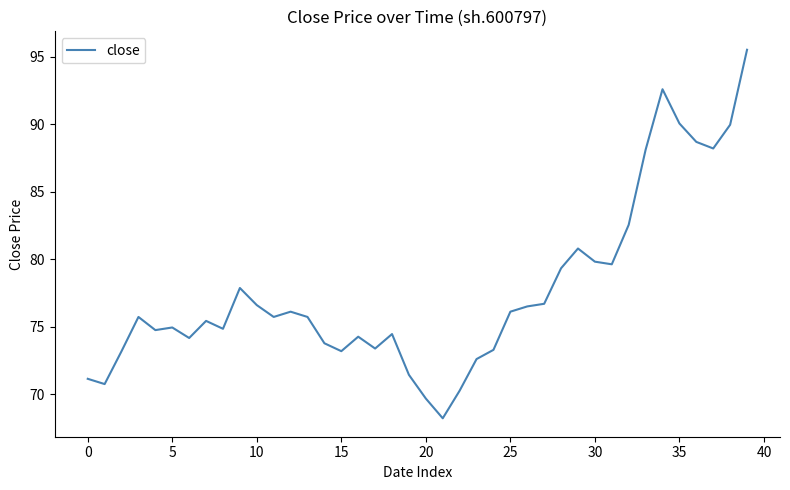

What is the difference between the maximum and minimum values?

27.3